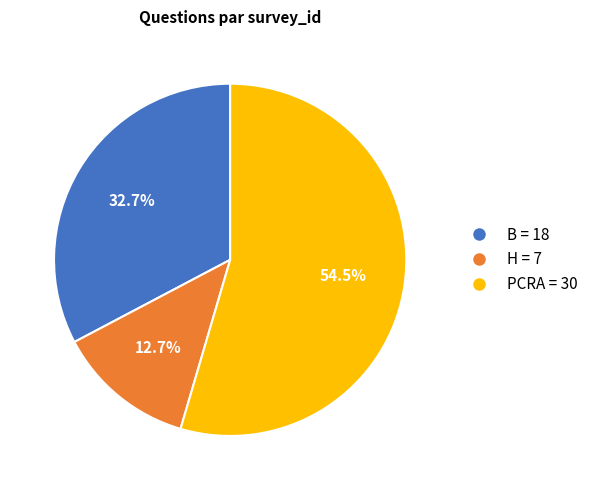

Approximately how many times larger is the value at B compared to H?

2.6